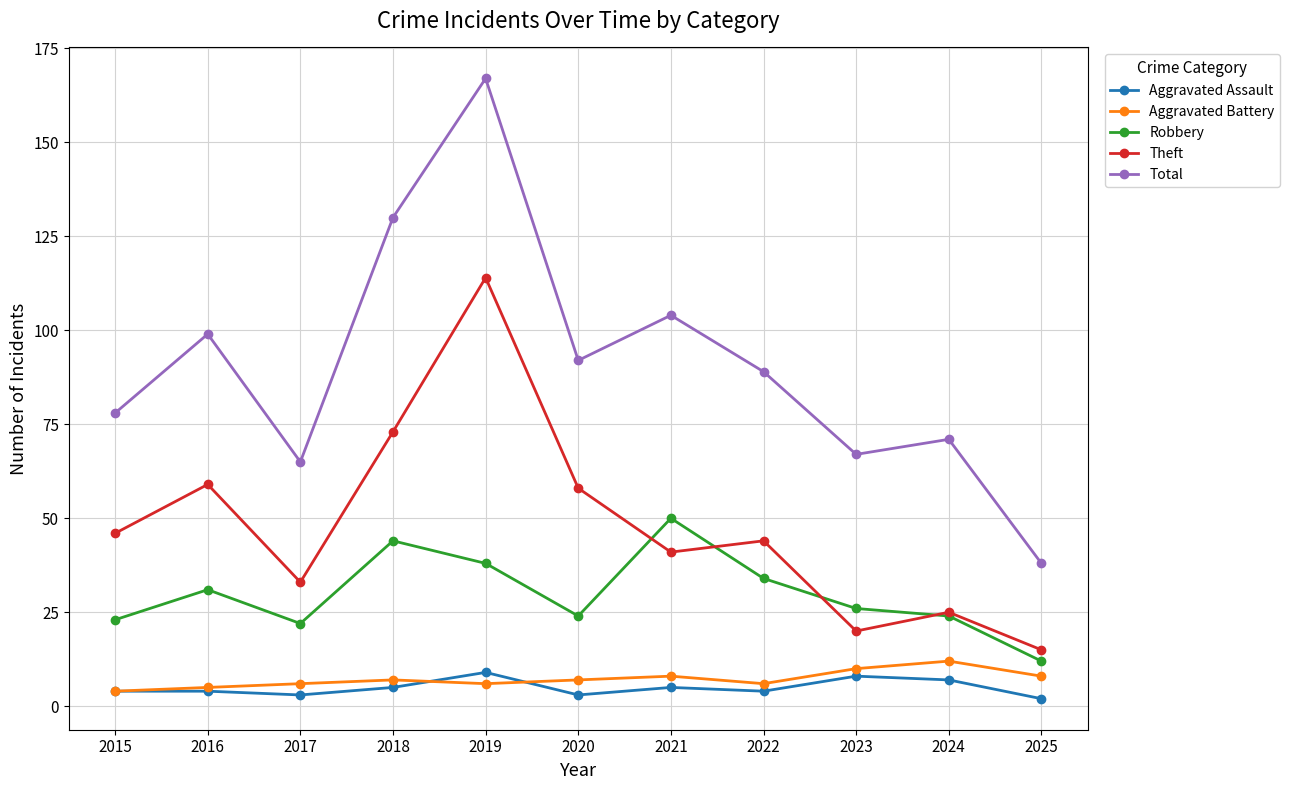

Count the number of data series in this chart.

5